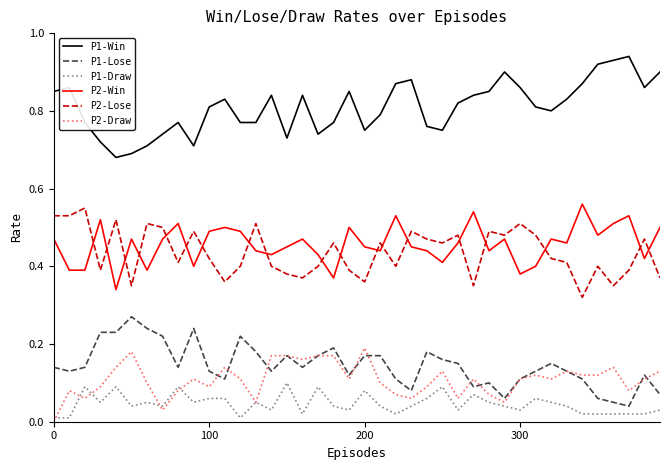

How many P1-Win values are between 0 and 1?

40